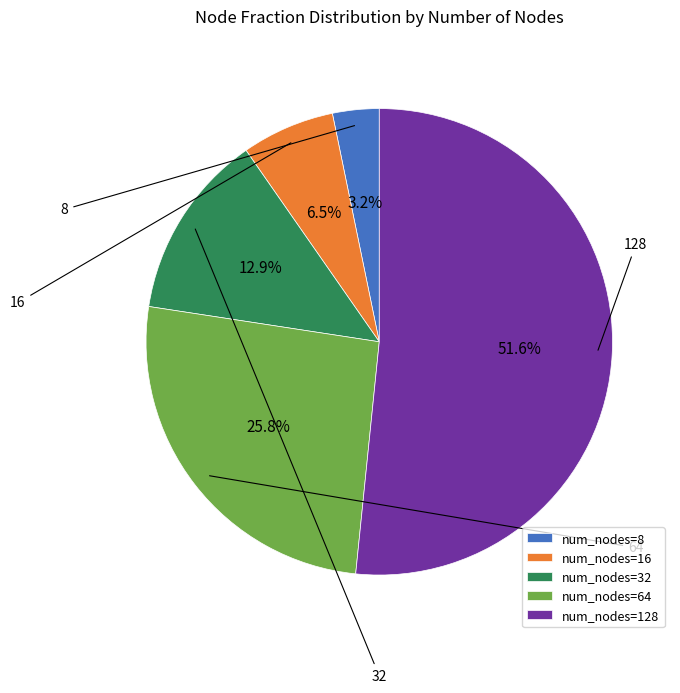

How many segments does this pie chart have?

5